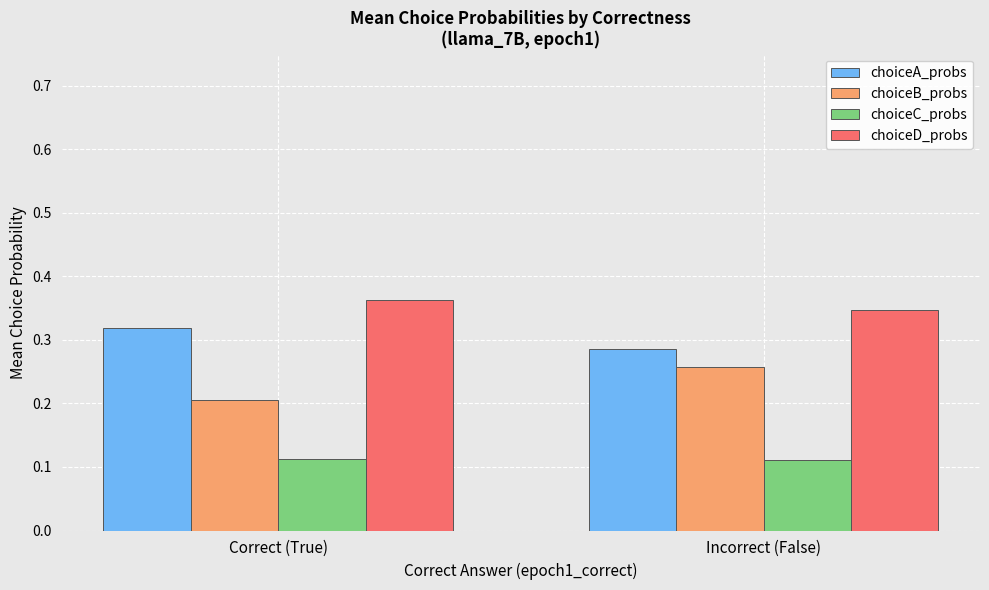

What is the sum of all choiceB_probs values?

0.5